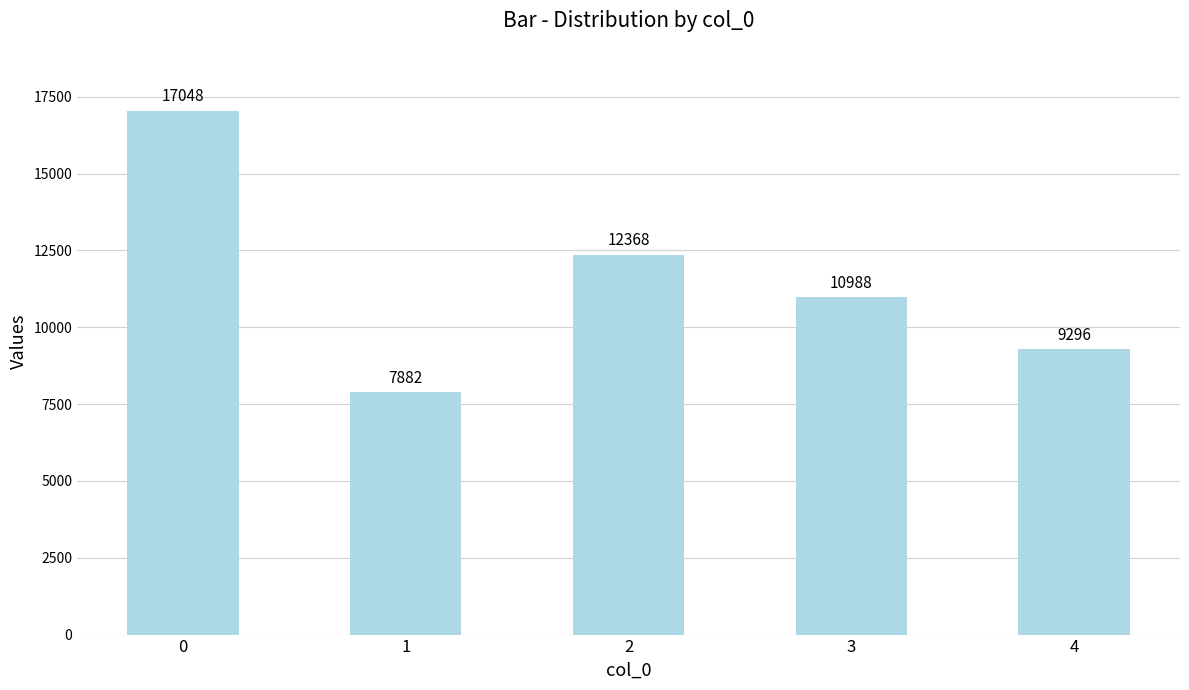

What is the sum of all values?

57582